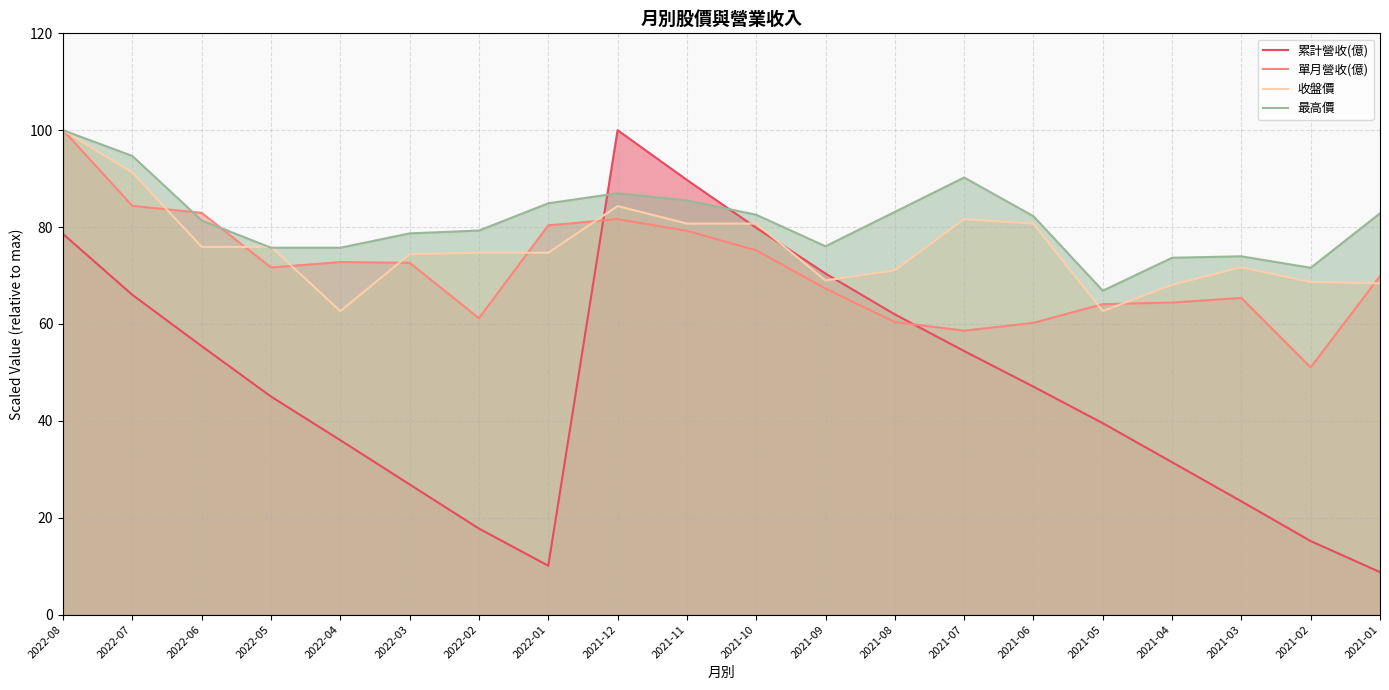

Which series has the largest total across all categories?

最高價